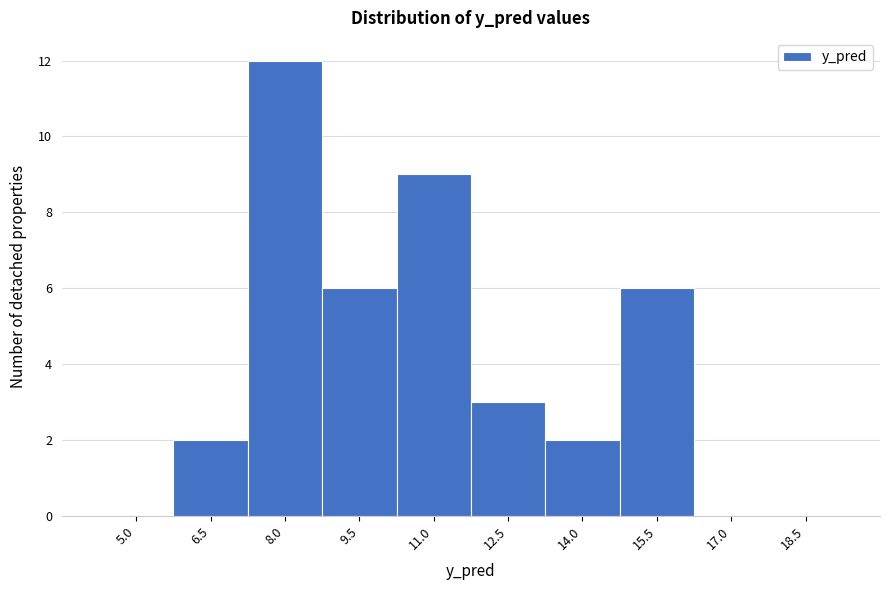

Reading left to right, what are all the values shown in this chart?

5.0=0	6.5=2	8.0=12	9.5=6	11.0=9	12.5=3	14.0=2	15.5=6	17.0=0	18.5=0